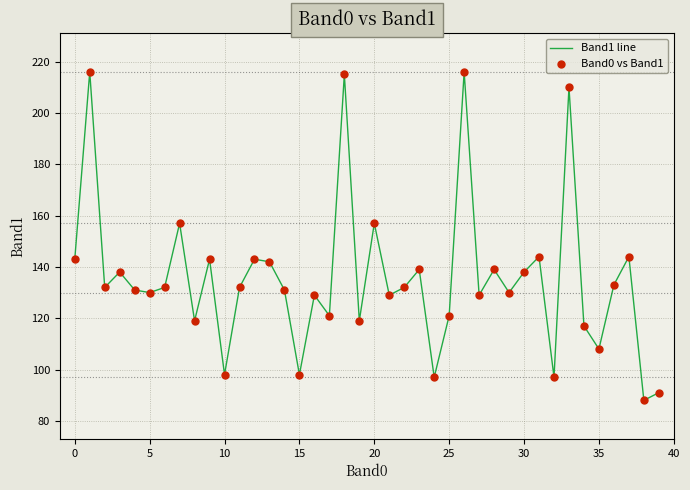

What is the smallest value displayed?

88